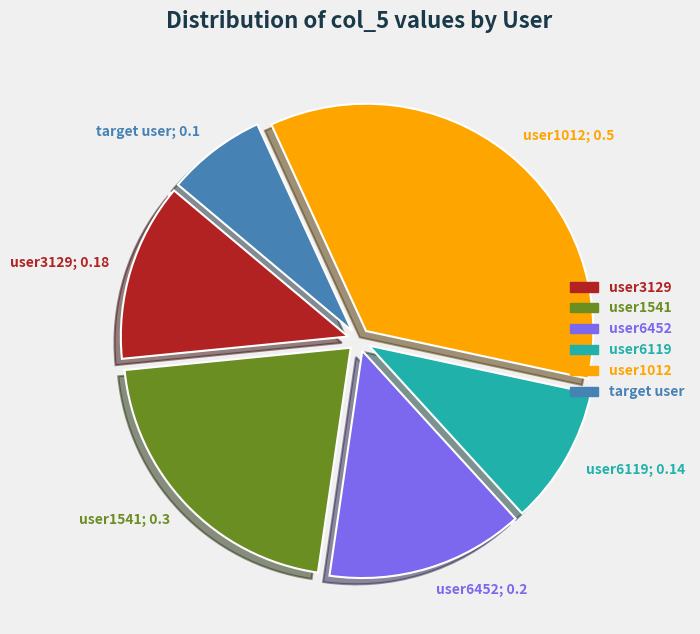

True or false: user1541 accounts for 21% of the total.

True